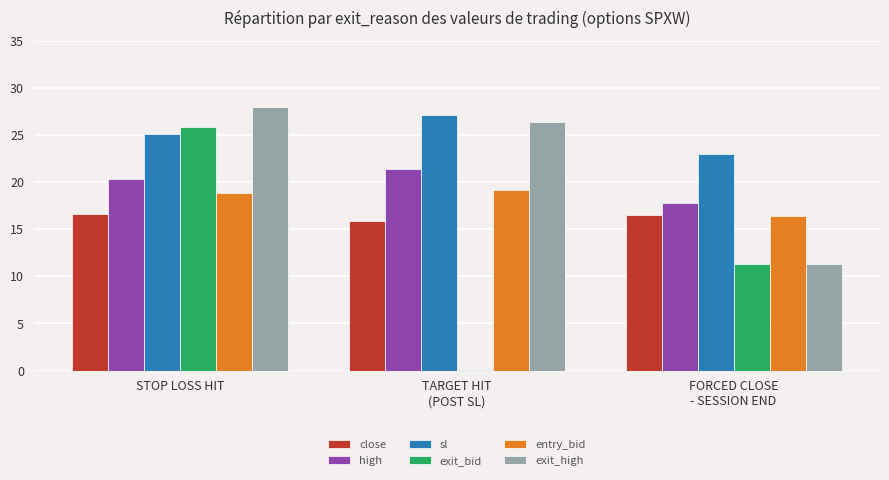

Does the chart contain stacked bars?

No